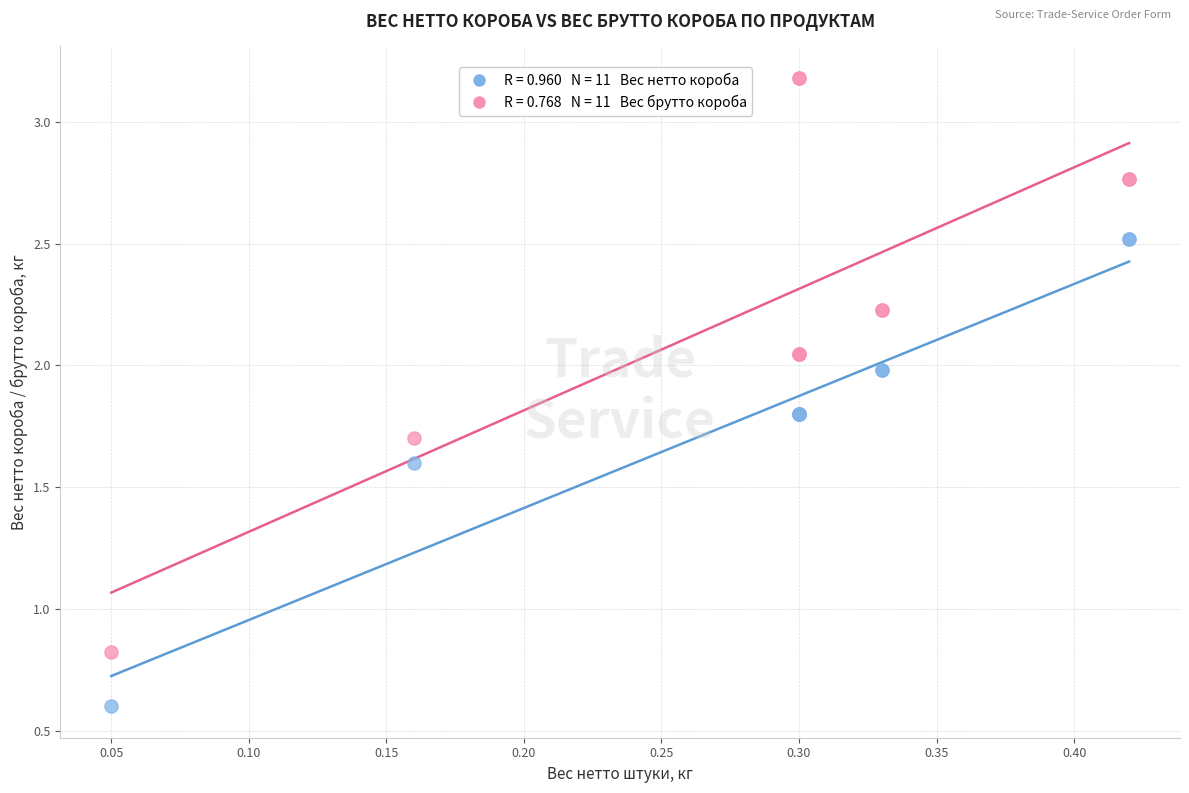

Across all series, what Y value is closest to 1?

0.8